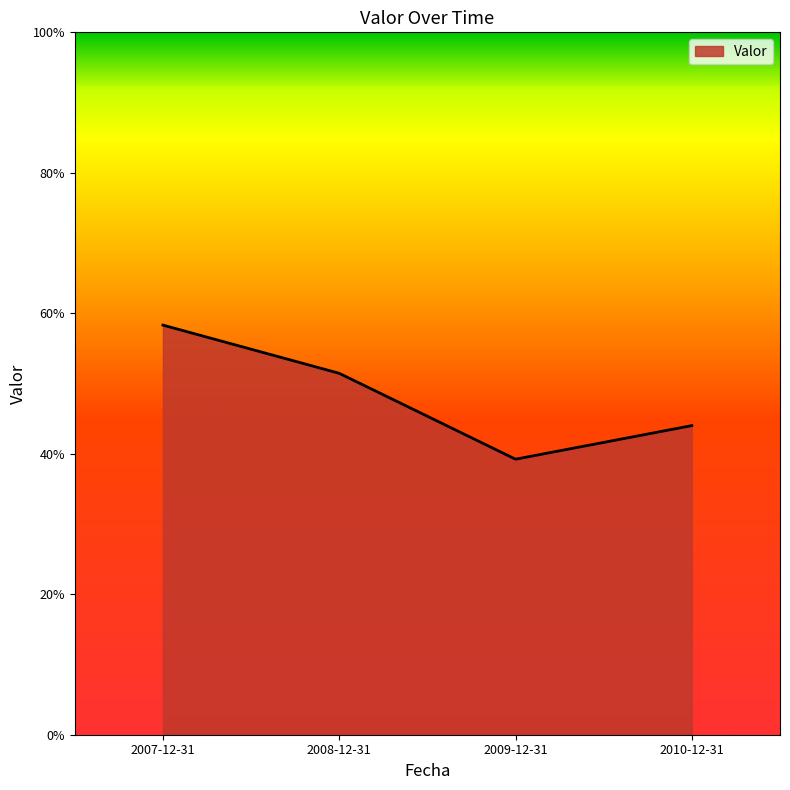

What is the difference between the maximum and minimum values?

19.1